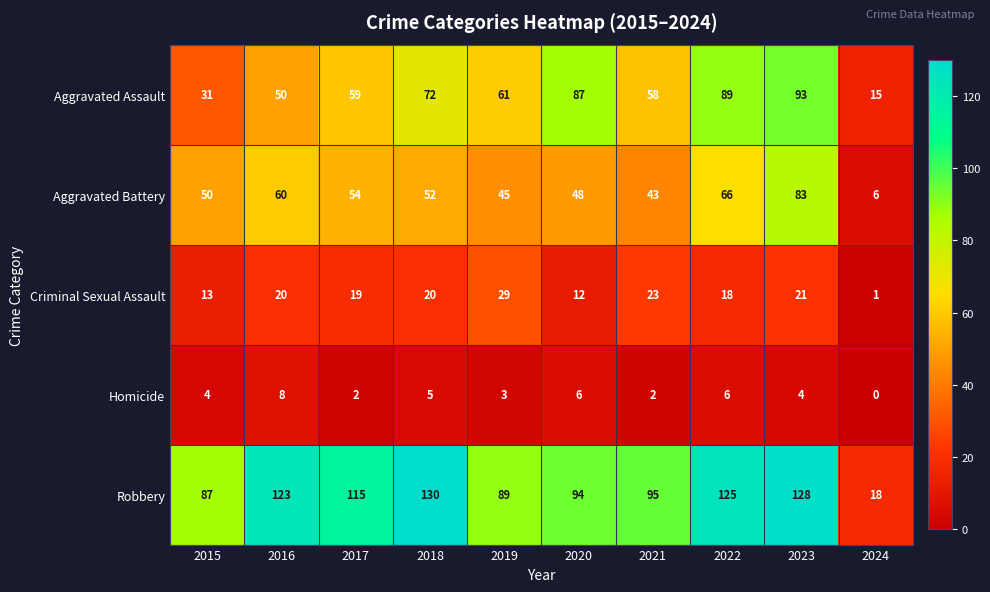

What is the maximum value for Aggravated Battery?

83